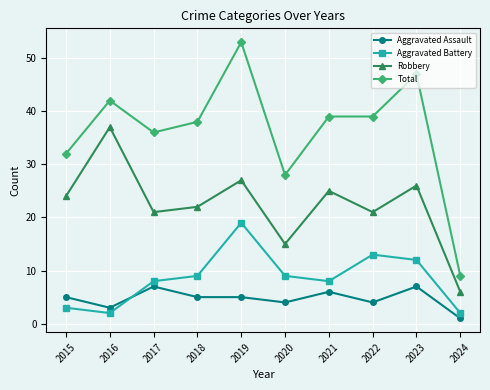

True or false: Robbery has more than 1 interior local peaks.

True